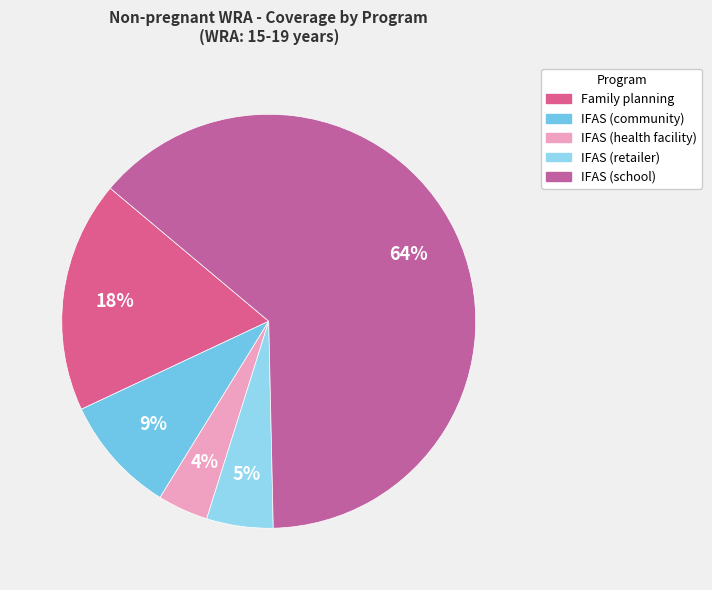

Count the number of slices in the pie.

5